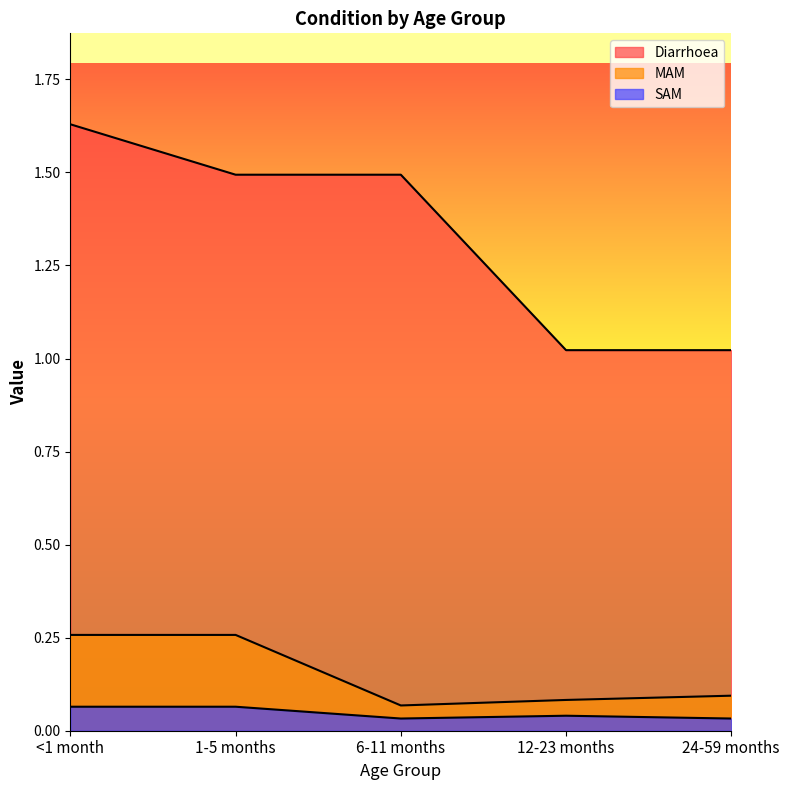

Where is the first local minimum for SAM?

6-11 months